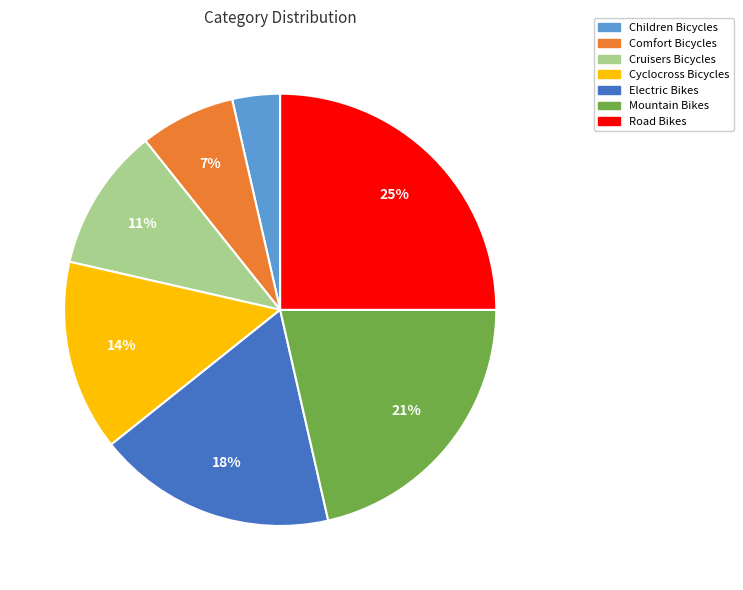

To the nearest percent, what is the combined percentage of Mountain Bikes and Electric Bikes?

39%